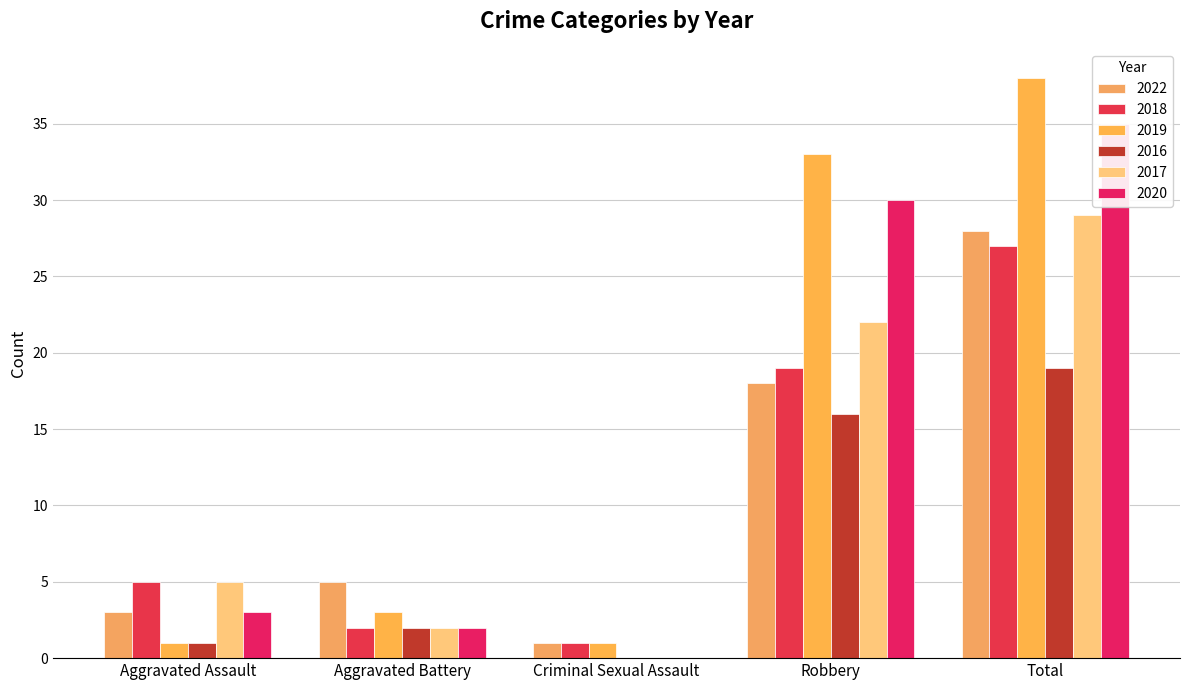

Does the chart contain stacked bars?

No